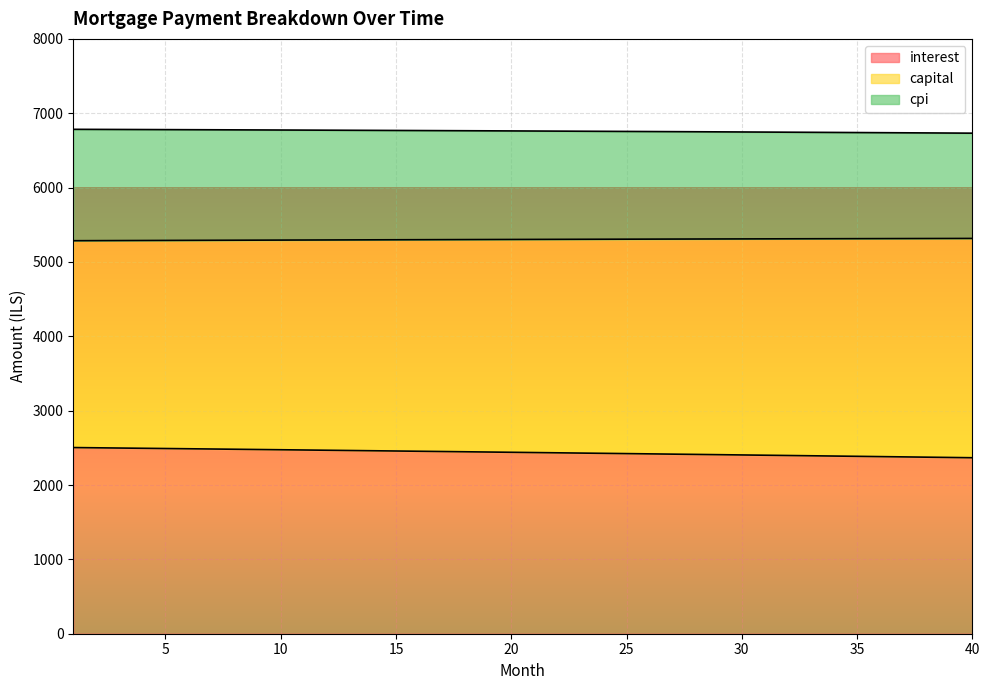

The value of interest at 36 is 827.8. True or false?

False